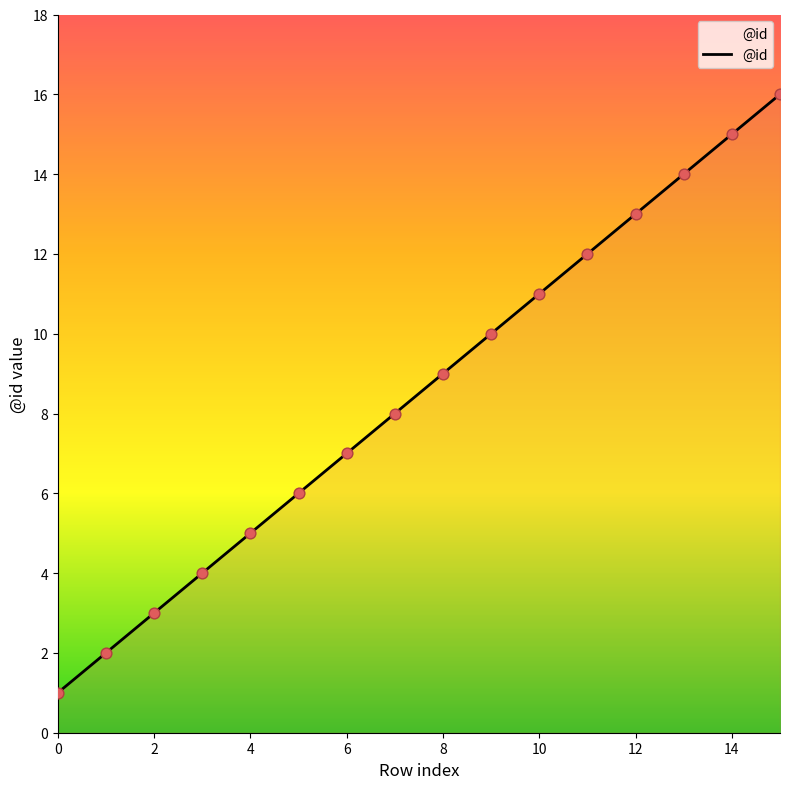

What is the greatest value displayed?

16